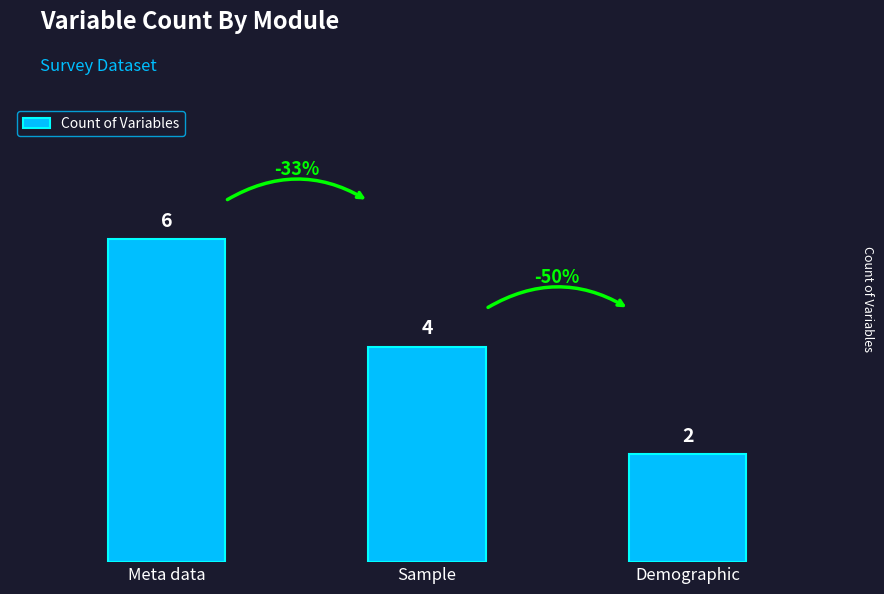

Are the bars grouped side by side (vs. stacked)?

No